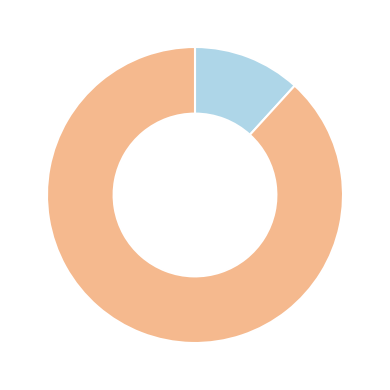

Is there any slice that represents more than half of the pie?

Yes